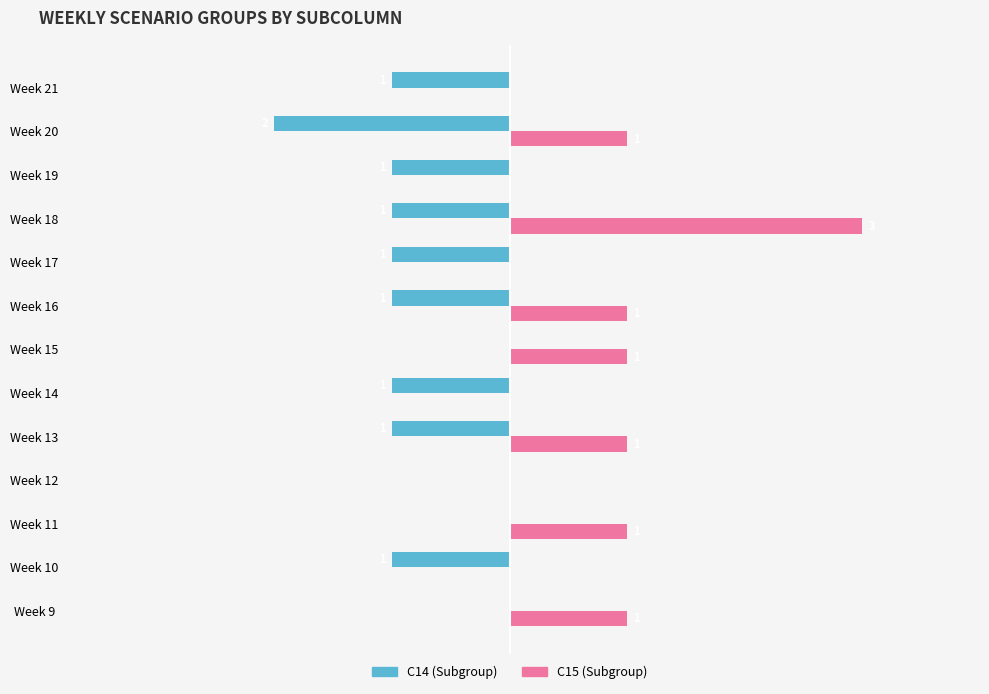

At which category is the sum across all series the highest?

Week 18